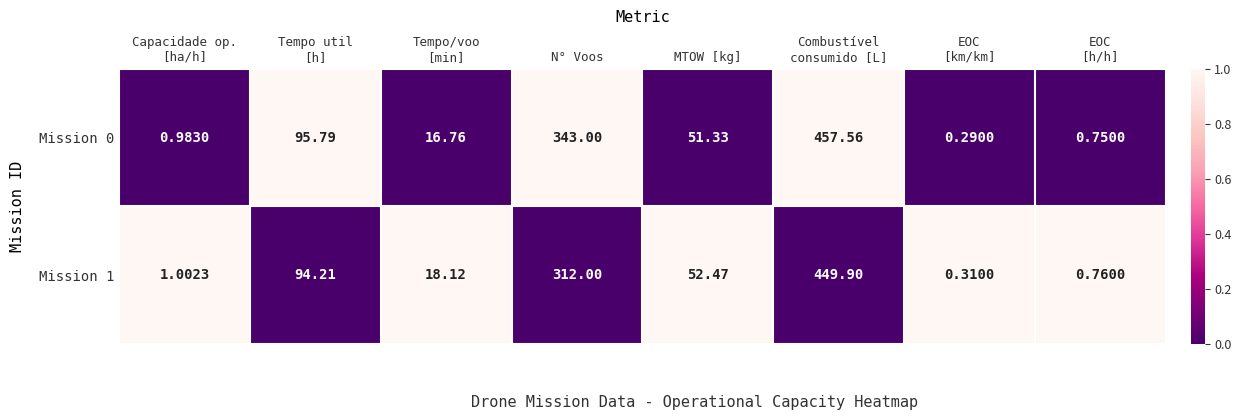

How many distinct data groups are displayed?

2